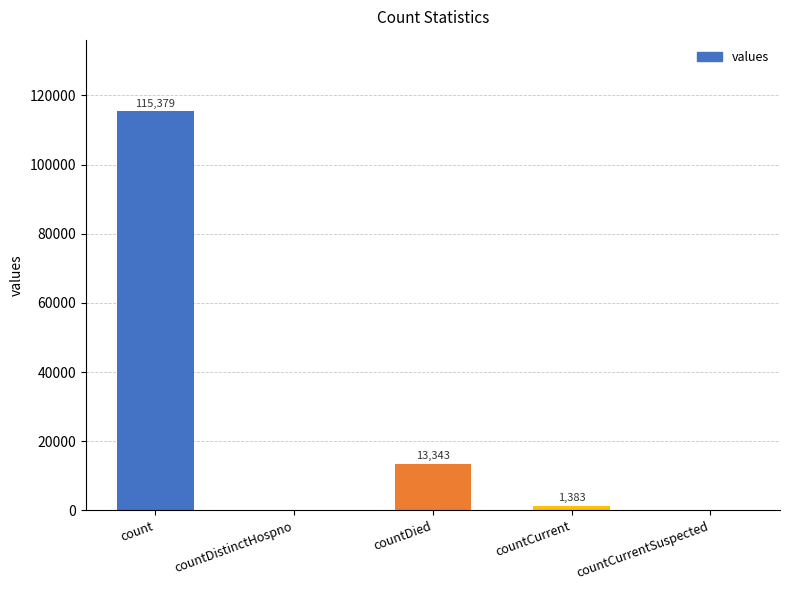

What is the change in value from count to countCurrent?

-113996